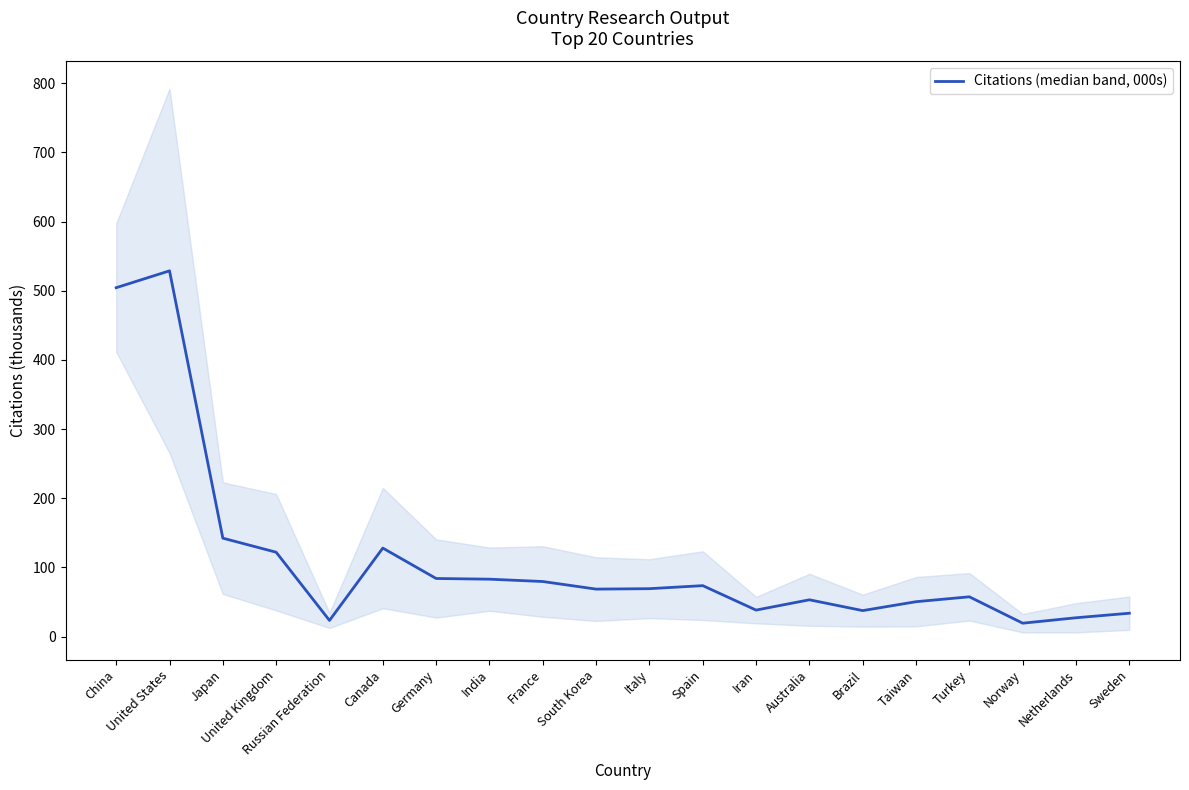

Rank the categories by value from lowest to highest.

Norway, Russian Federation, Netherlands, Sweden, Brazil, Iran, Taiwan, Australia, Turkey, South Korea, Italy, Spain, France, India, Germany, United Kingdom, Canada, Japan, China, United States